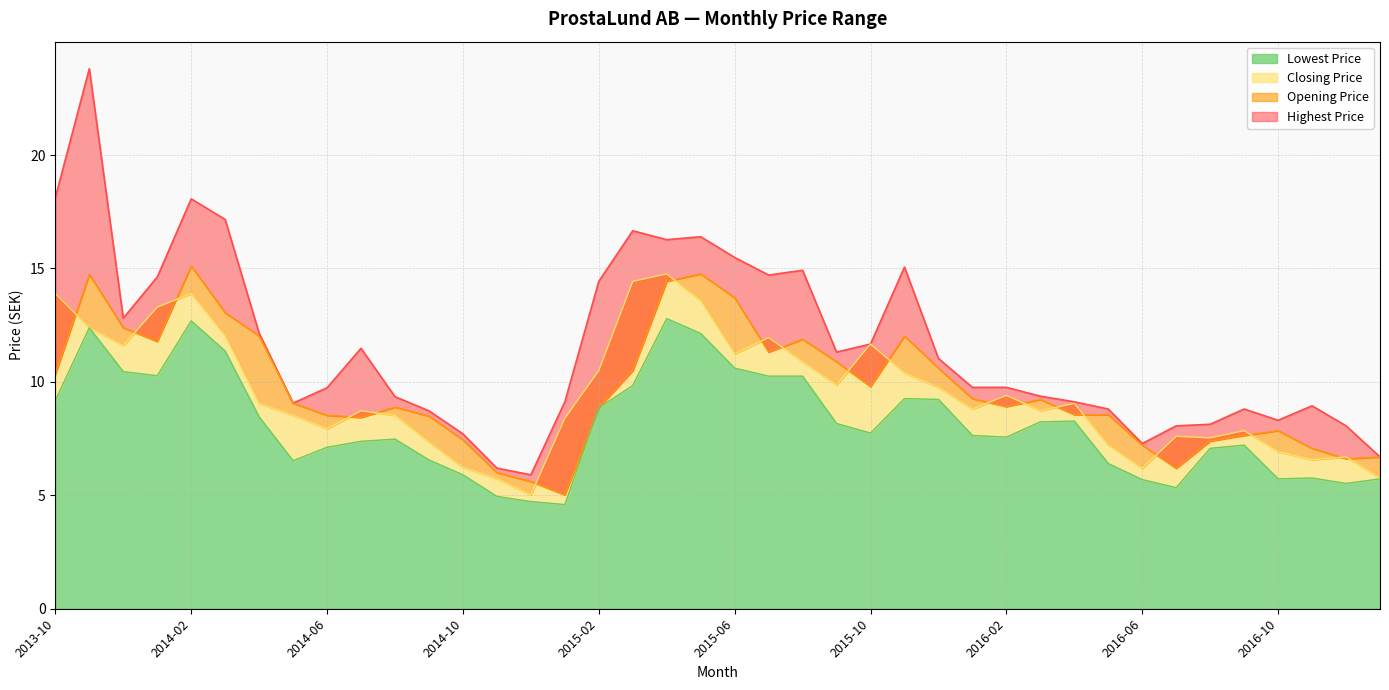

What is the difference between the Closing Price values at 2014-10 and 2017-01?

0.5